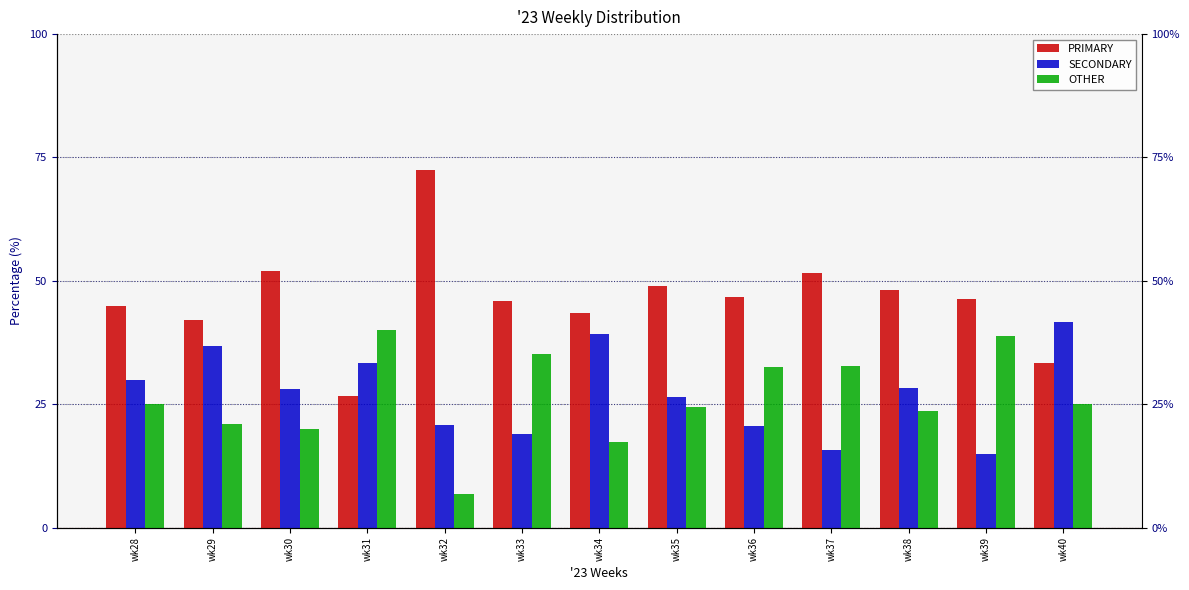

How many data points in PRIMARY are above 46?

7